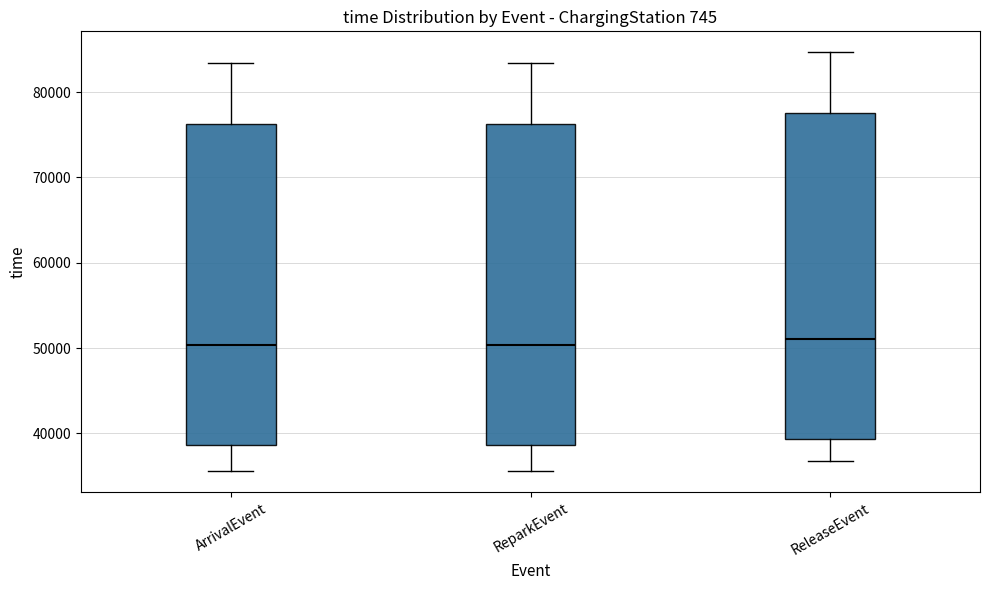

Where does the upper whisker of the box for ReleaseEvent end on the y-axis? The values are not printed on the chart, so give them approximately, as read against the axis.

85000